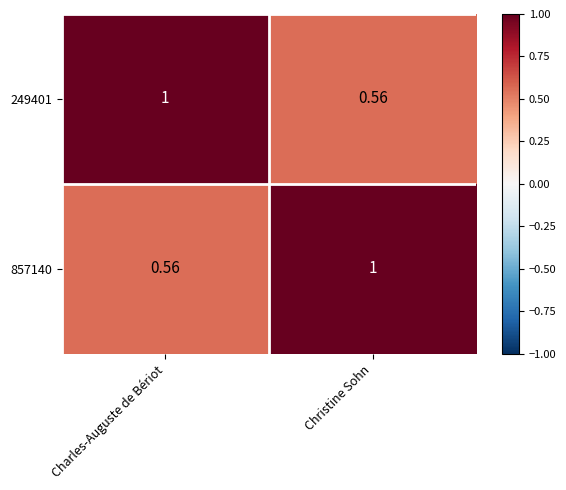

Is the value of 249401 at Charles-Auguste de Bériot greater than the value of 857140 at Charles-Auguste de Bériot?

Yes